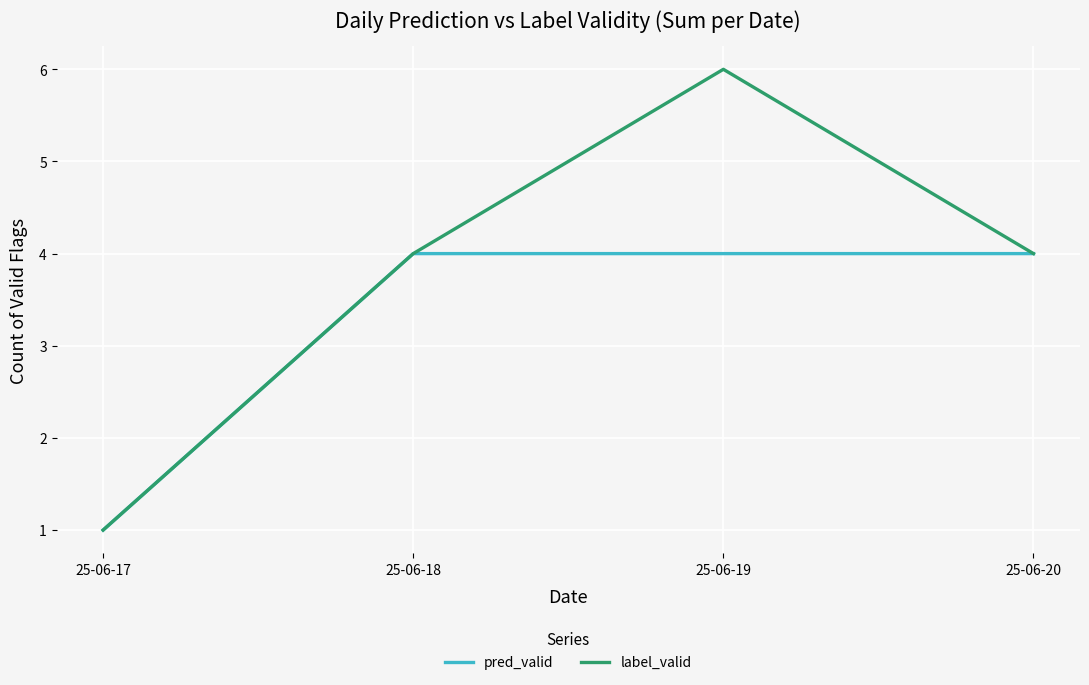

What are all the series names shown in the legend?

pred_valid, label_valid